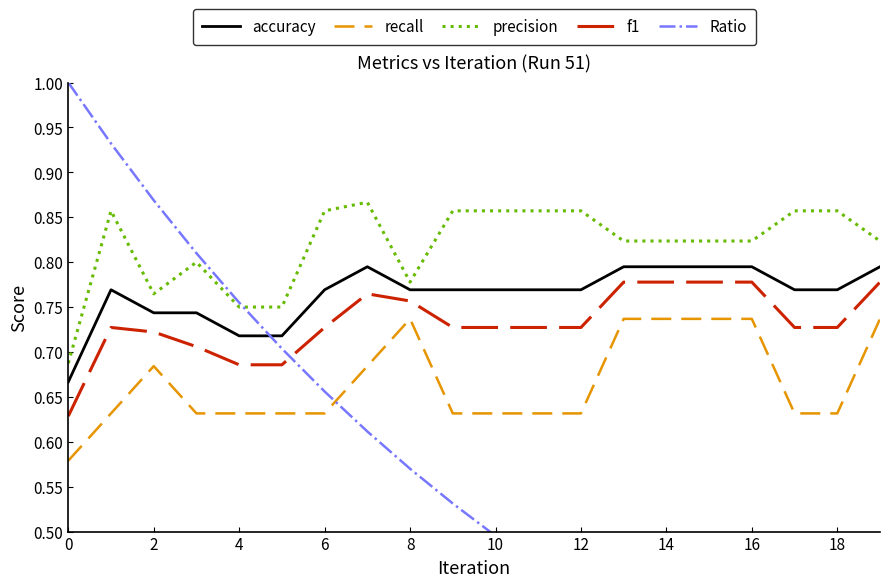

At which label is accuracy closest to 0?

0